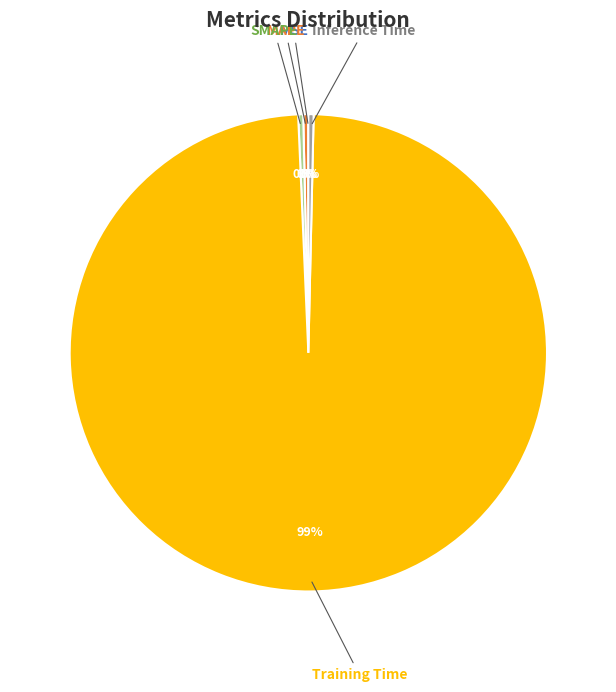

Is Training Time the majority of the pie?

Yes